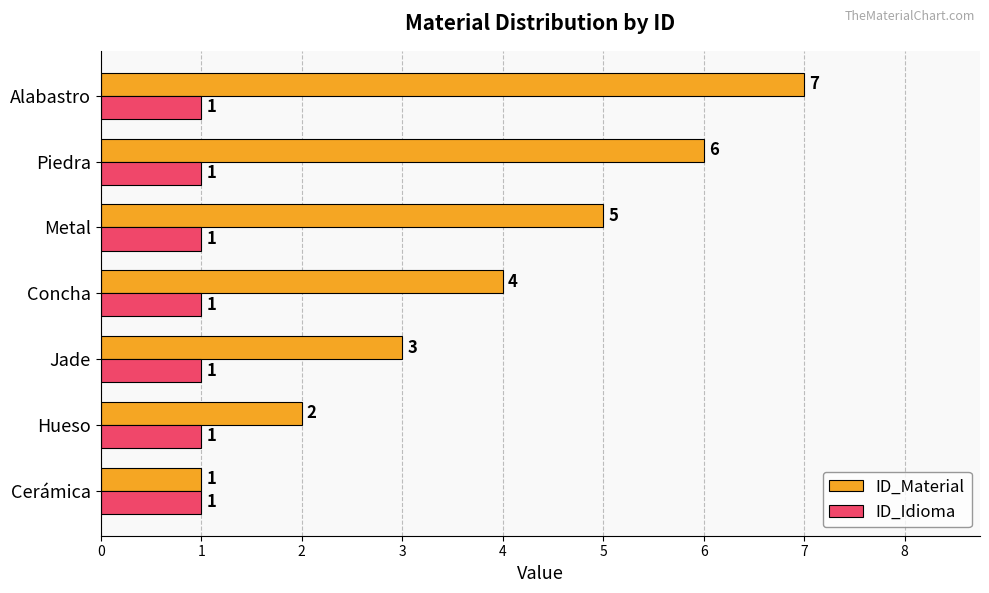

What are all the series names shown in the legend?

ID_Material, ID_Idioma